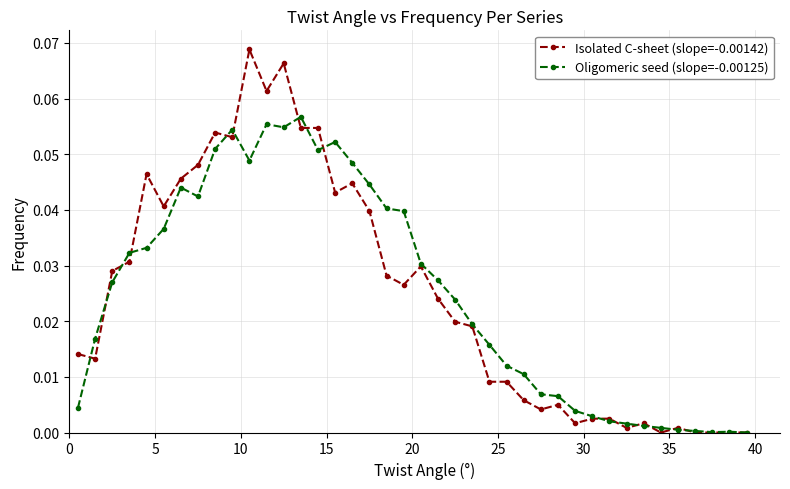

Rank the series by their maximum value, from lowest to highest.

Oligomeric seed (slope=-0.00125), Isolated C-sheet (slope=-0.00142)